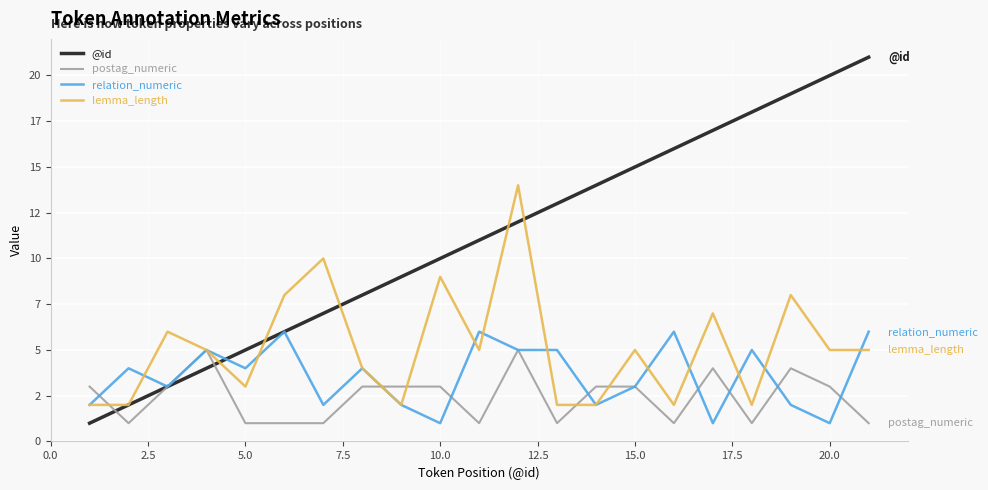

Reading left to right, extract all data points from this chart.

@id: 1	2	3	4	5	6	7	8	9	10	11	12	13	14	15	16	17	18	19	20	21
postag_numeric: 3	1	3	5	1	1	1	3	3	3	1	5	1	3	3	1	4	1	4	3	1
relation_numeric: 2	4	3	5	4	6	2	4	2	1	6	5	5	2	3	6	1	5	2	1	6
lemma_length: 2	2	6	5	3	8	10	4	2	9	5	14	2	2	5	2	7	2	8	5	5